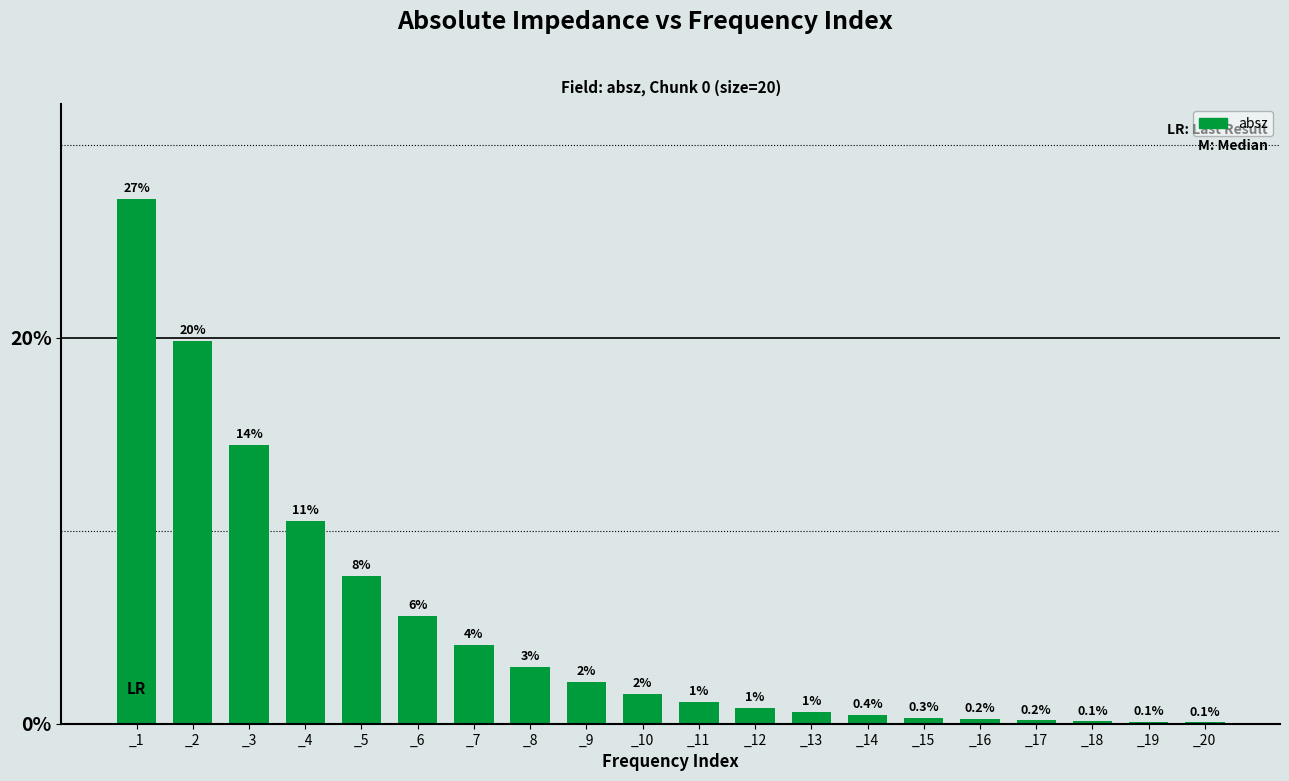

At which category does the chart reach its minimum across all series?

_20